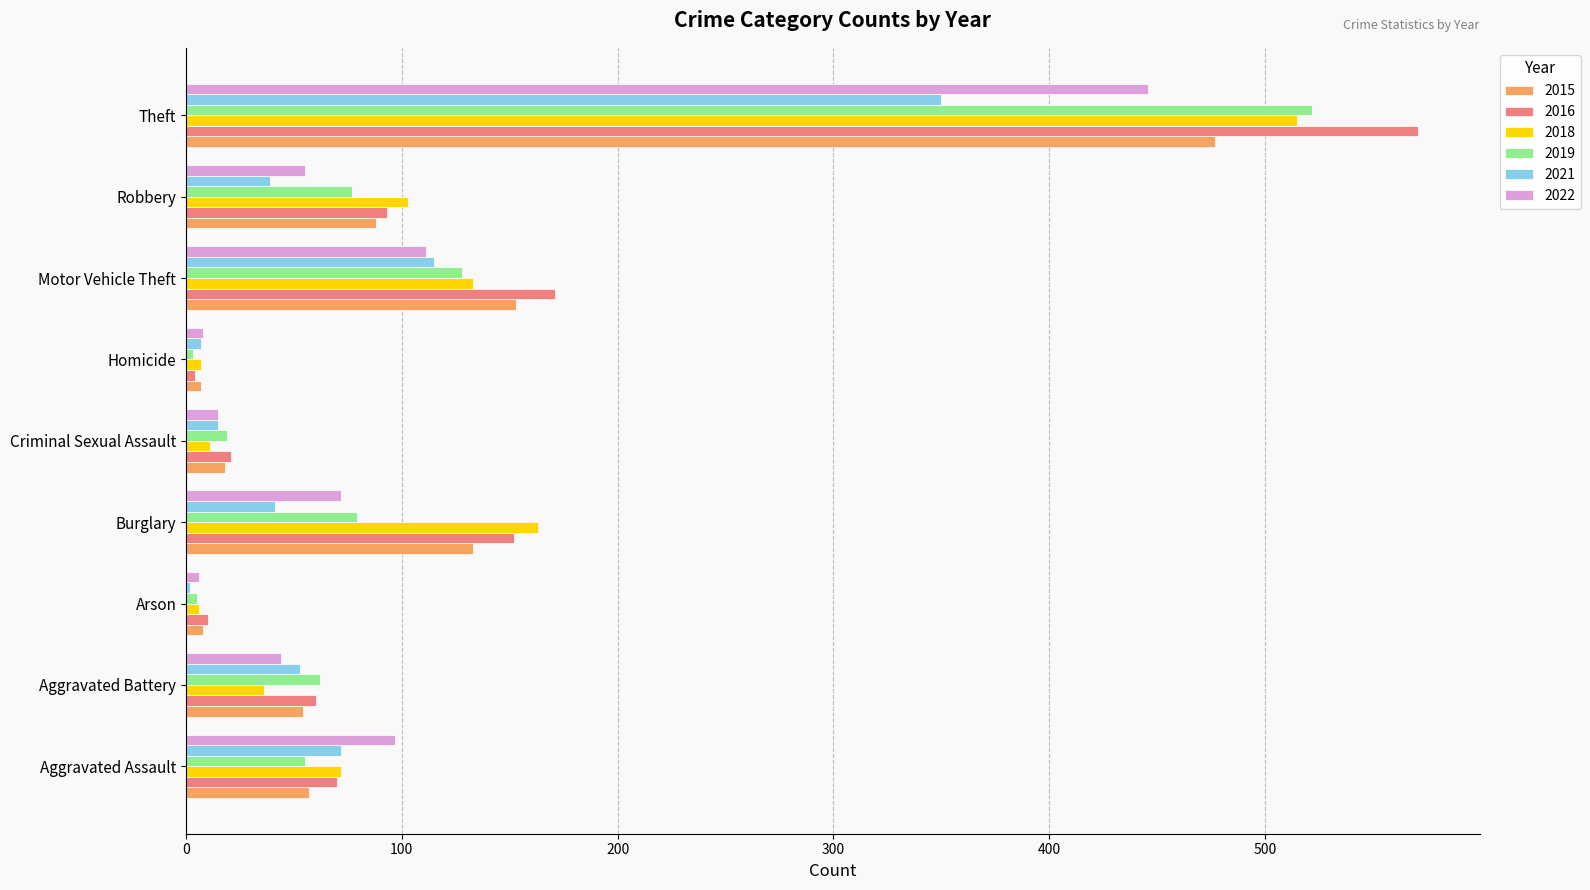

What is the difference between the maximum and minimum values in the 2015 series?

470